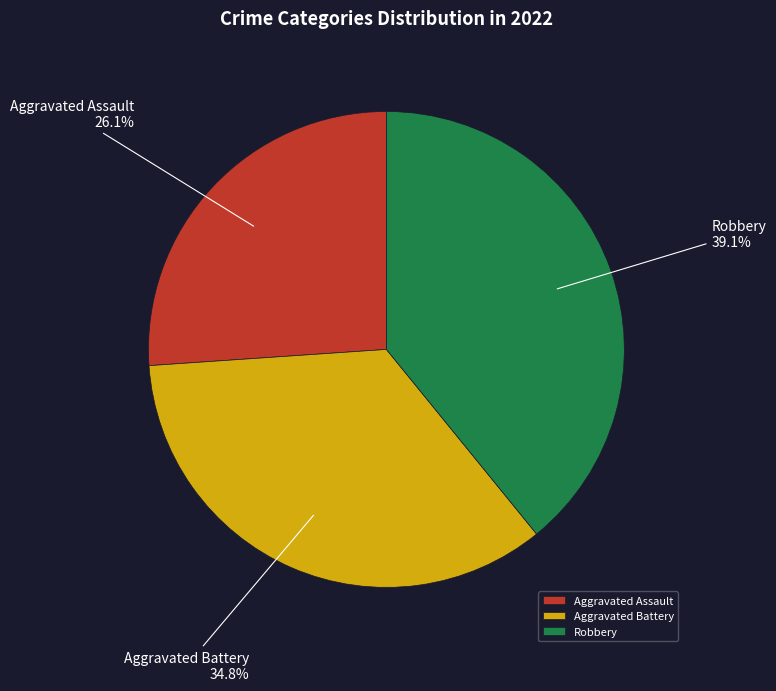

How much of the chart is everything except Aggravated Assault?

73.9%